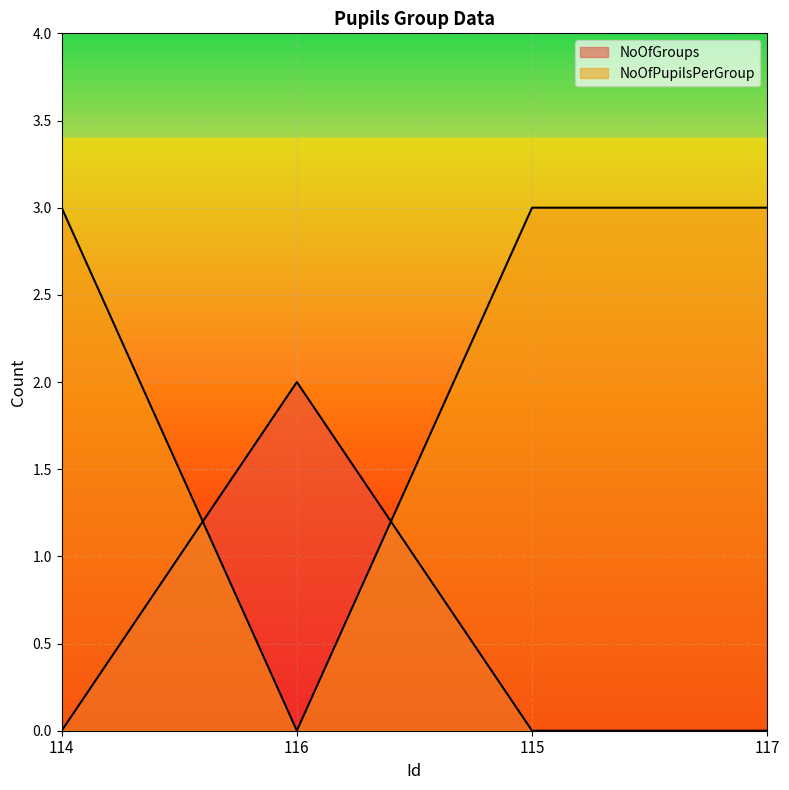

At which category does NoOfGroups reach its first local peak?

116